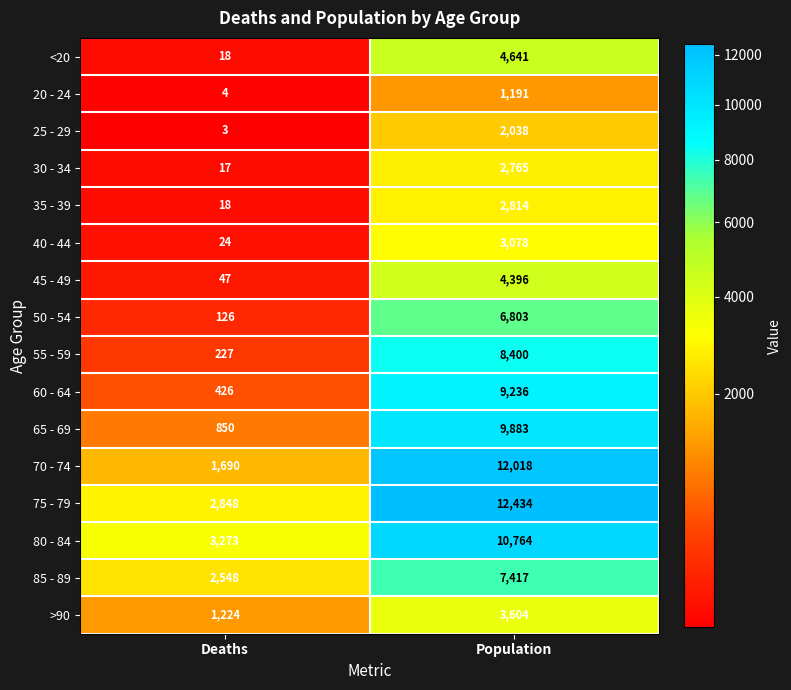

What is the difference between the highest and lowest values at Population?

11243